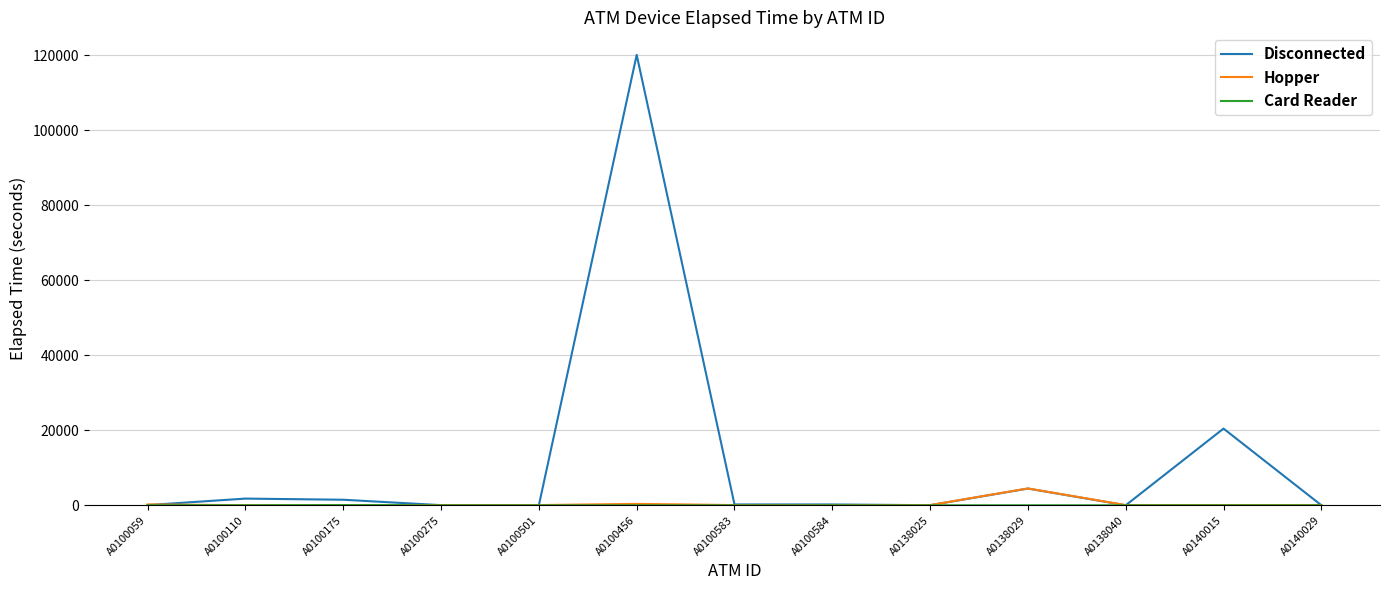

True or false: Disconnected has a value of 40 at A0100501.

True